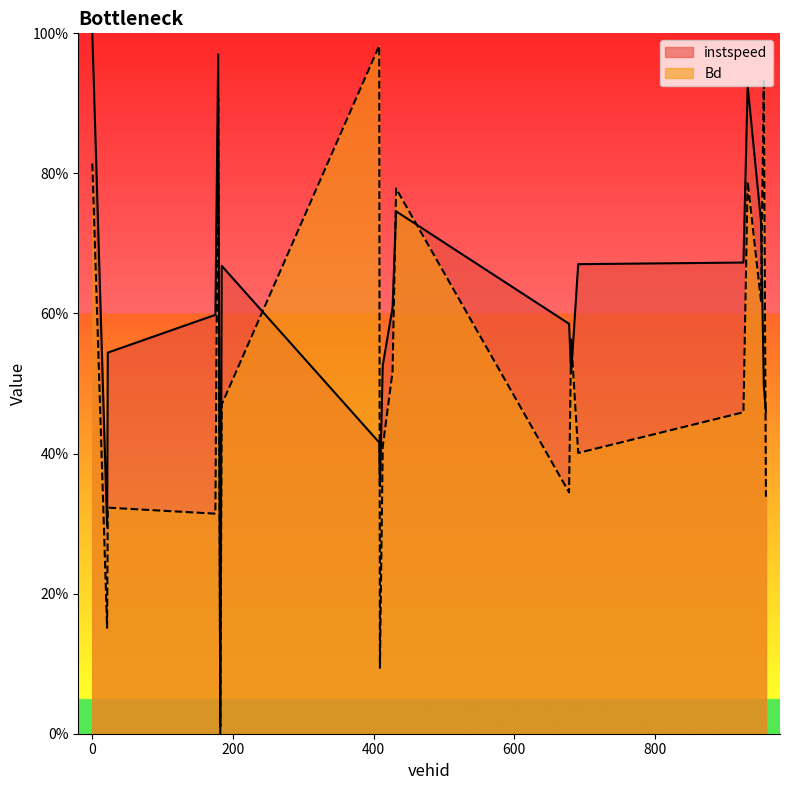

What is the label of the 2nd point from the right?

955.0